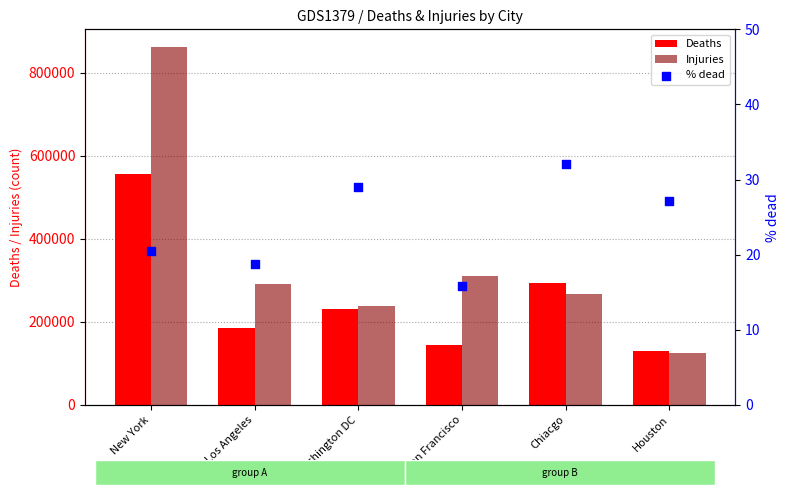

Which series has the largest total across all categories?

Injuries